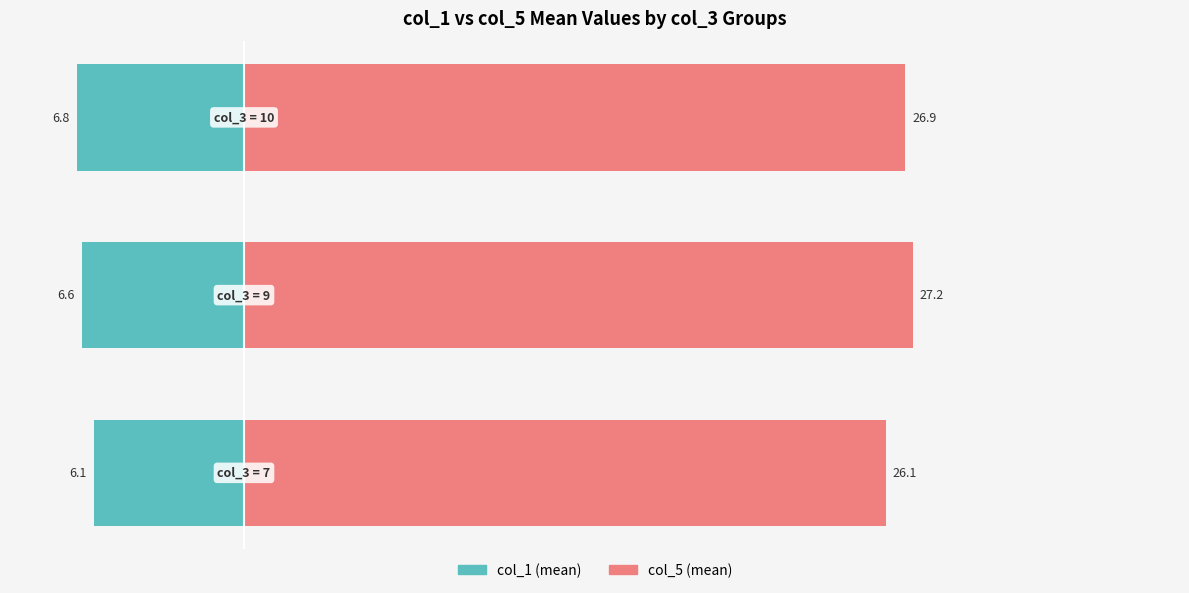

At 1, list the series in order from largest to smallest.

col_5 (mean), col_1 (mean)